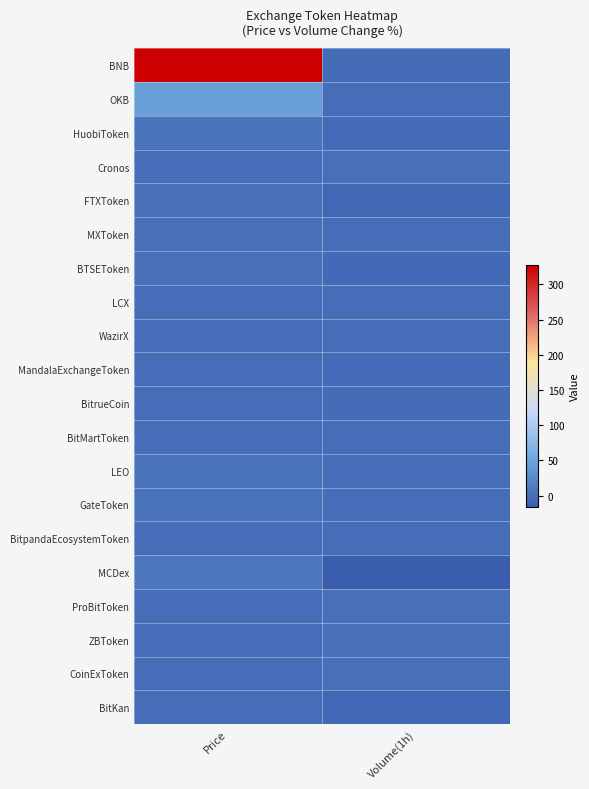

Reading left to right, transcribe all the data shown in this chart.

BNB: Price=327.8	Volume(1h)=-1.2
OKB: Price=44.5	Volume(1h)=-0.3
HuobiToken: Price=5.4	Volume(1h)=-3.2
Cronos: Price=0.1	Volume(1h)=1.8
FTXToken: Price=1.9	Volume(1h)=-4.8
MXToken: Price=1.0	Volume(1h)=-0.6
BTSEToken: Price=2.5	Volume(1h)=-3.4
LCX: Price=0.1	Volume(1h)=-0.0
WazirX: Price=0.2	Volume(1h)=-0.4
MandalaExchangeToken: Price=0.1	Volume(1h)=-3.3
BitrueCoin: Price=0.0	Volume(1h)=-1.4
BitMartToken: Price=0.1	Volume(1h)=0.4
LEO: Price=3.4	Volume(1h)=0.1
GateToken: Price=4.4	Volume(1h)=-0.5
BitpandaEcosystemToken: Price=0.3	Volume(1h)=0.2
MCDex: Price=8.6	Volume(1h)=-16.9
ProBitToken: Price=0.1	Volume(1h)=1.3
ZBToken: Price=0.3	Volume(1h)=3.3
CoinExToken: Price=0.0	Volume(1h)=1.1
BitKan: Price=0.0	Volume(1h)=-5.1